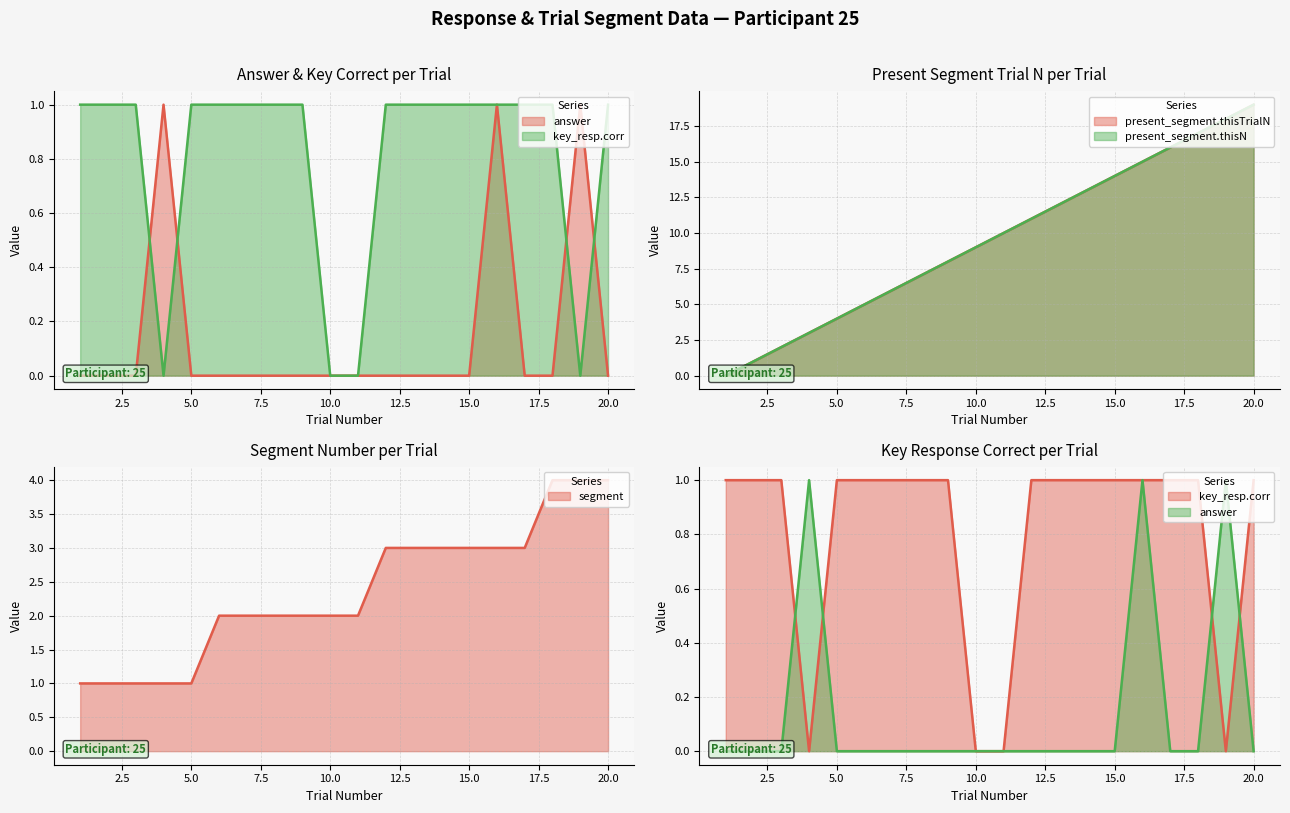

Rank the series by their maximum value, from highest to lowest.

present_segment.thisTrialN, present_segment.thisN, segment, answer, key_resp.corr